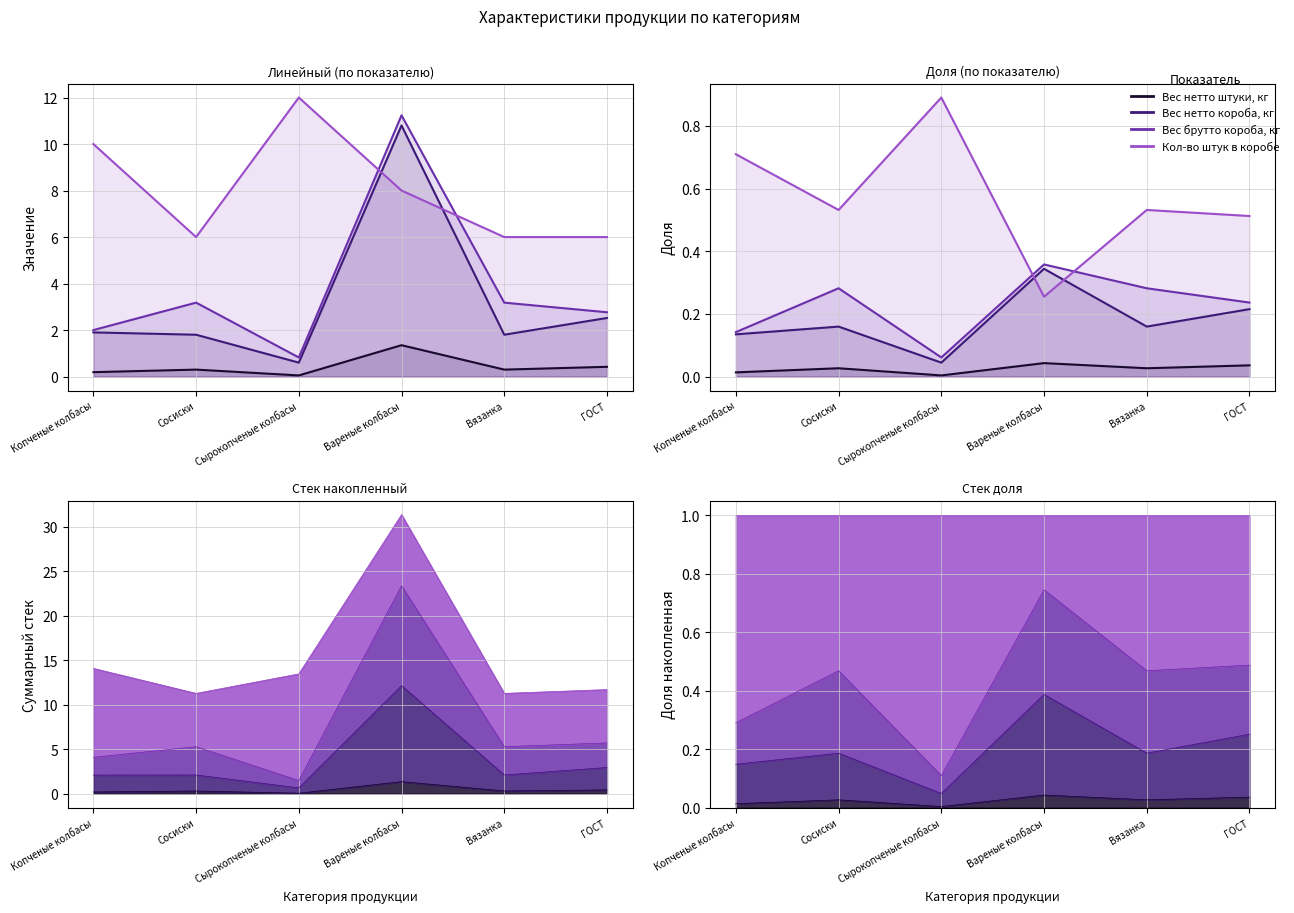

Which category has the highest value across all series?

Сырокопченые колбасы